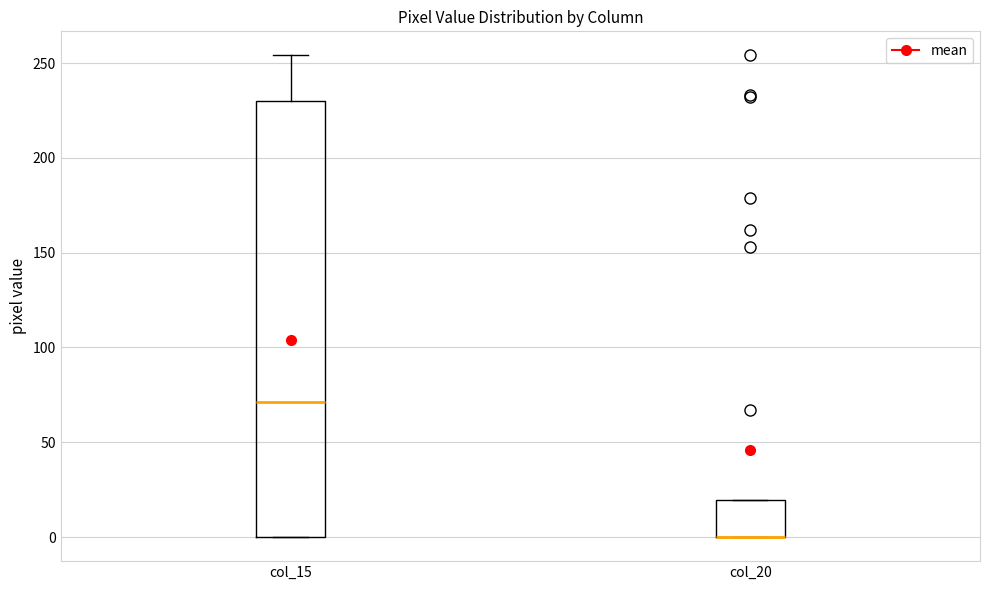

Reading left to right, read every box against the y-axis: the position of its median line, the range the box covers, and the ends of its whiskers. The values are not printed on the chart, so give them approximately, as read against the axis.

col_15: median 70, box 0 to 230, whiskers 0 to 255
col_20: median 0 (drawn on the box's lower edge), box 0 to 20, whiskers 0 to 20